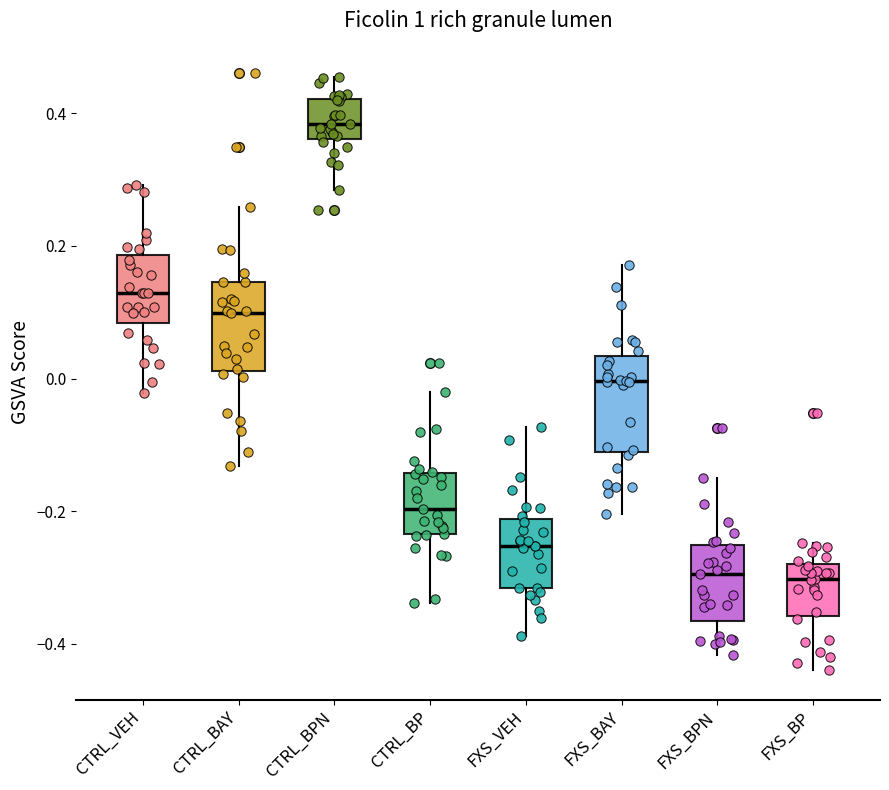

Reading left to right, transcribe this box plot: for each box, give where its median line is, the range the box spans, and where its two whiskers end, as read against the y-axis. The values are not printed on the chart, so give them approximately, as read against the axis.

CTRL_VEH: median 0.12, box 0.08 to 0.18, whiskers -0.02 to 0.30
CTRL_BAY: median 0.10, box 0.02 to 0.14, whiskers -0.14 to 0.26
CTRL_BPN: median 0.38, box 0.36 to 0.42, whiskers 0.28 to 0.46
CTRL_BP: median -0.20, box -0.24 to -0.14, whiskers -0.34 to -0.02
FXS_VEH: median -0.26, box -0.32 to -0.22, whiskers -0.38 to -0.08
FXS_BAY: median 0.00, box -0.12 to 0.04, whiskers -0.20 to 0.18
FXS_BPN: median -0.30, box -0.36 to -0.26, whiskers -0.42 to -0.14
FXS_BP: median -0.30, box -0.36 to -0.28, whiskers -0.44 to -0.24